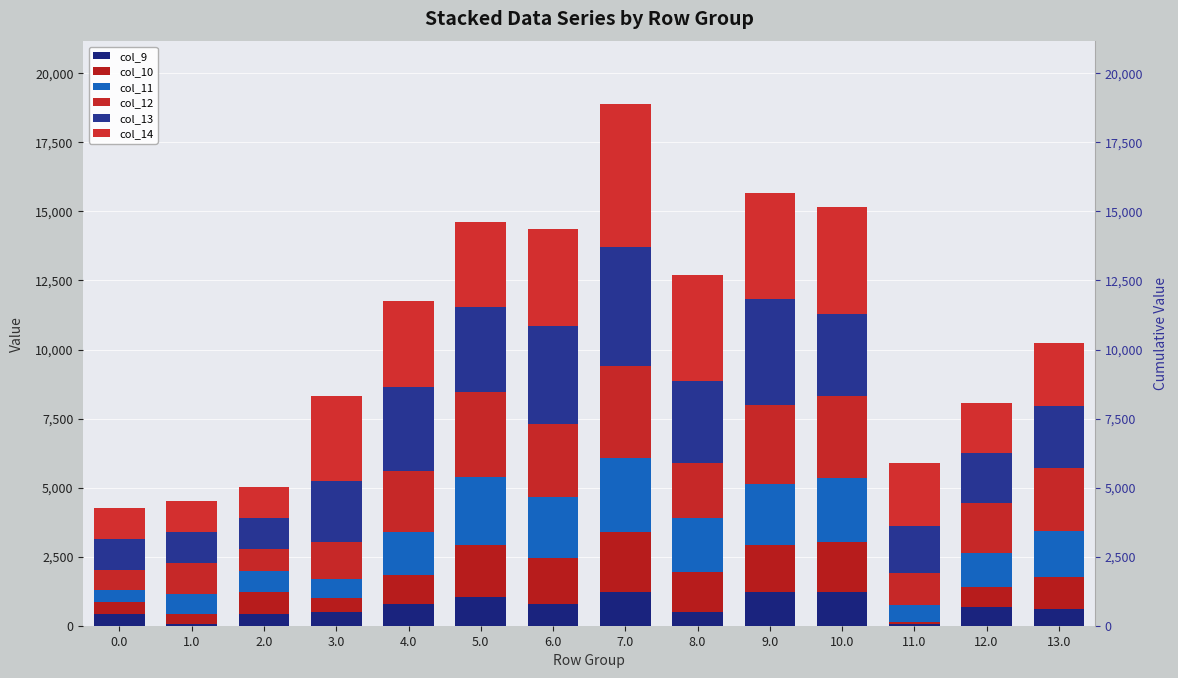

What position from the left is 10.0?

11